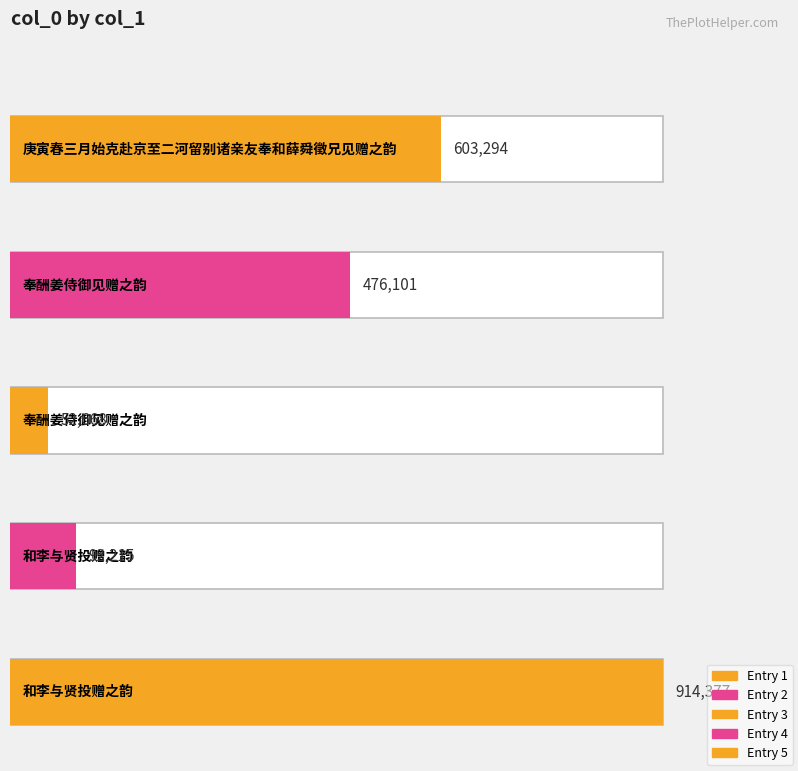

Rank the categories by value from lowest to highest.

奉酬姜侍御见赠之韵, 和李与贤投赠之韵, 奉酬姜侍御见赠之韵, 庚寅春三月始克赴京至二河留别诸亲友奉和薛舜徵兄见赠之韵, 和李与贤投赠之韵